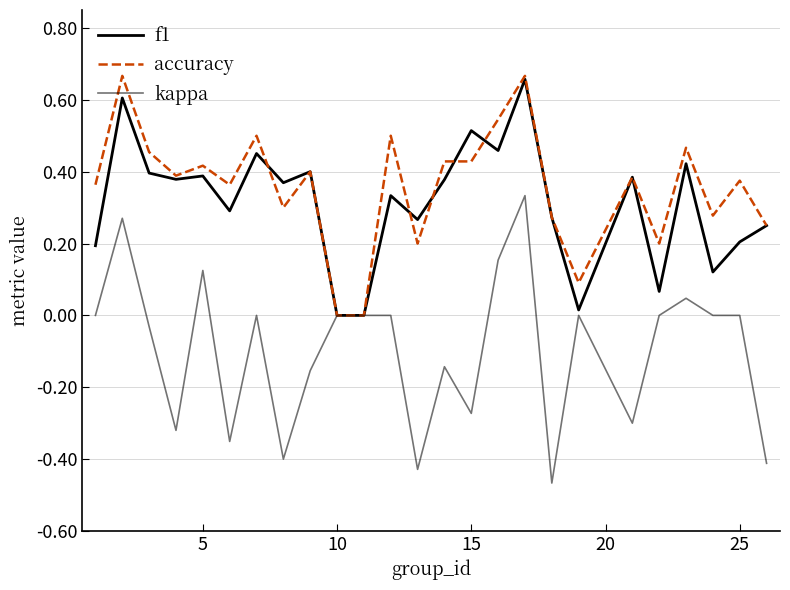

True or false: kappa and f1 intersect in this chart.

False